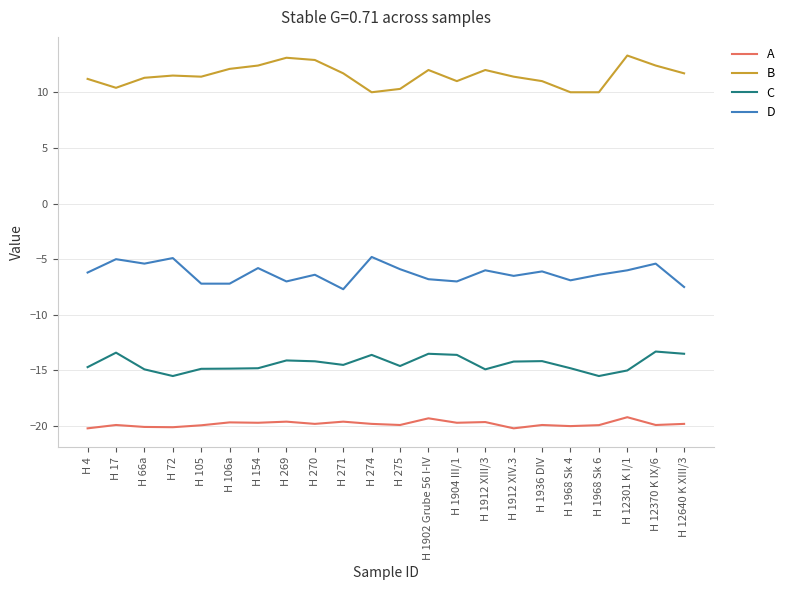

What is the smallest value displayed?

-20.2